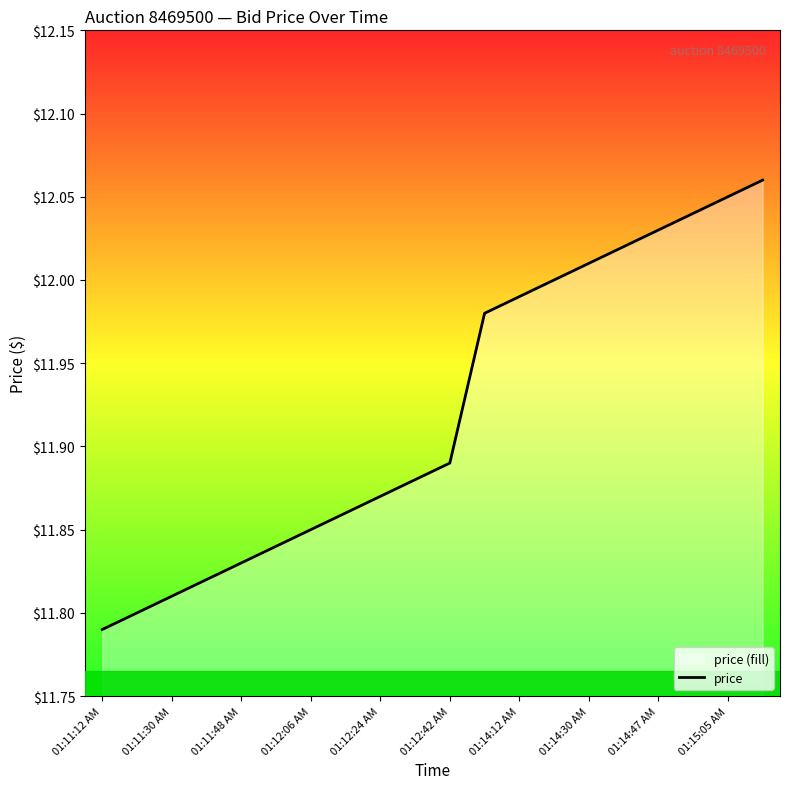

What value does the data have at 15?

12.0